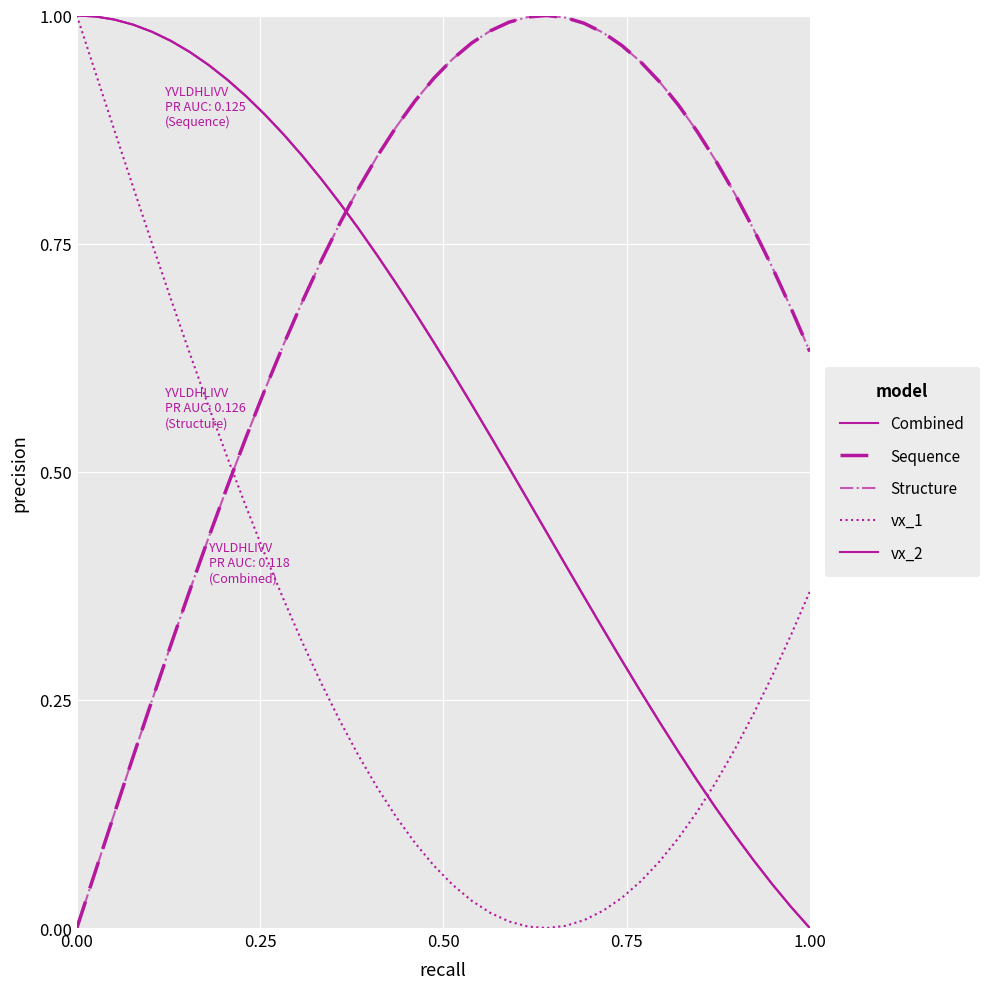

Reading left to right, extract all data points from this chart.

Combined: 1.0	1.0	1.0	1.0	1.0	1.0	1.0	0.9	0.9	0.9	0.9	0.9	0.8	0.8	0.8	0.8	0.7	0.7	0.7	0.6	0.6	0.6	0.5	0.5	0.5	0.4	0.4	0.4	0.3	0.3	0.3	0.2	0.2	0.2	0.1	0.1	0.1	0.0	0.0	0.0
Sequence: 0.0	0.1	0.1	0.2	0.2	0.3	0.4	0.4	0.5	0.5	0.6	0.6	0.7	0.7	0.8	0.8	0.8	0.9	0.9	0.9	1.0	1.0	1.0	1.0	1.0	1.0	1.0	1.0	1.0	1.0	0.9	0.9	0.9	0.9	0.8	0.8	0.8	0.7	0.7	0.6
Structure: 0.0	0.1	0.1	0.2	0.2	0.3	0.4	0.4	0.5	0.5	0.6	0.6	0.7	0.7	0.8	0.8	0.8	0.9	0.9	0.9	1.0	1.0	1.0	1.0	1.0	1.0	1.0	1.0	1.0	1.0	0.9	0.9	0.9	0.9	0.8	0.8	0.8	0.7	0.7	0.6
vx_1: 1.0	0.9	0.9	0.8	0.8	0.7	0.6	0.6	0.5	0.5	0.4	0.4	0.3	0.3	0.2	0.2	0.2	0.1	0.1	0.1	0.0	0.0	0.0	0.0	0.0	0.0	0.0	0.0	0.0	0.0	0.1	0.1	0.1	0.1	0.2	0.2	0.2	0.3	0.3	0.4
vx_2: 1.0	1.0	1.0	1.0	1.0	1.0	1.0	0.9	0.9	0.9	0.9	0.9	0.8	0.8	0.8	0.8	0.7	0.7	0.7	0.6	0.6	0.6	0.5	0.5	0.5	0.4	0.4	0.4	0.3	0.3	0.3	0.2	0.2	0.2	0.1	0.1	0.1	0.0	0.0	0.0